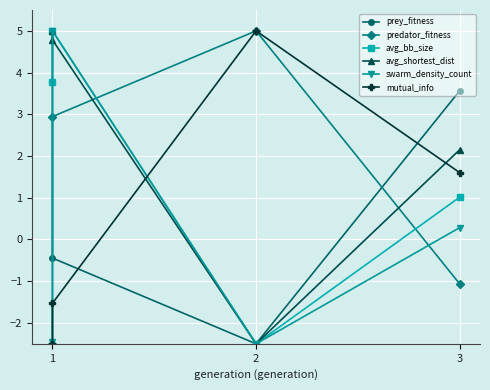

How many positive values does the avg_bb_size series have?

3